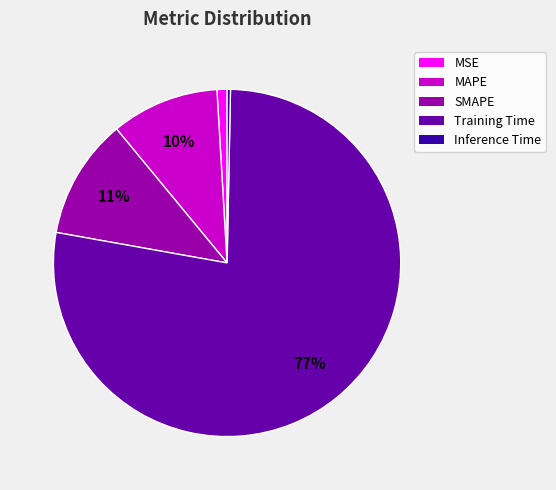

How many slices are in this pie chart?

5